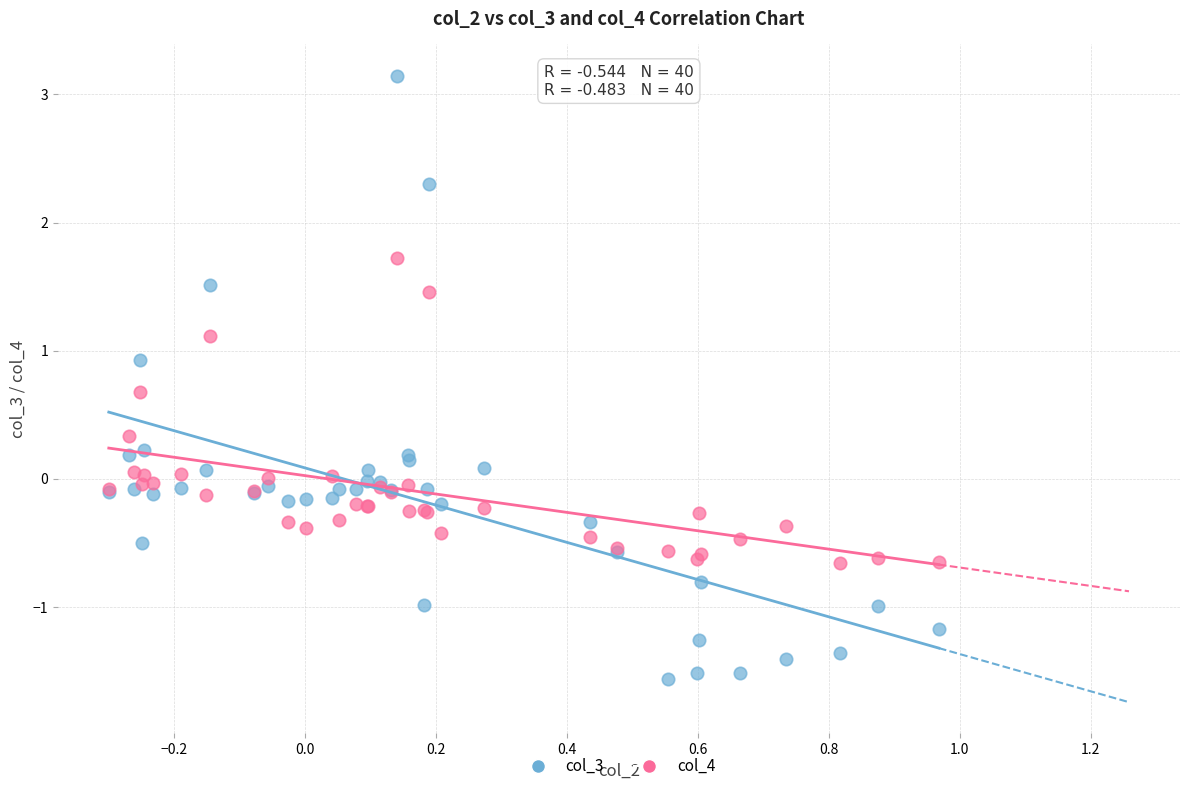

Which series reaches the minimum Y coordinate?

col_3